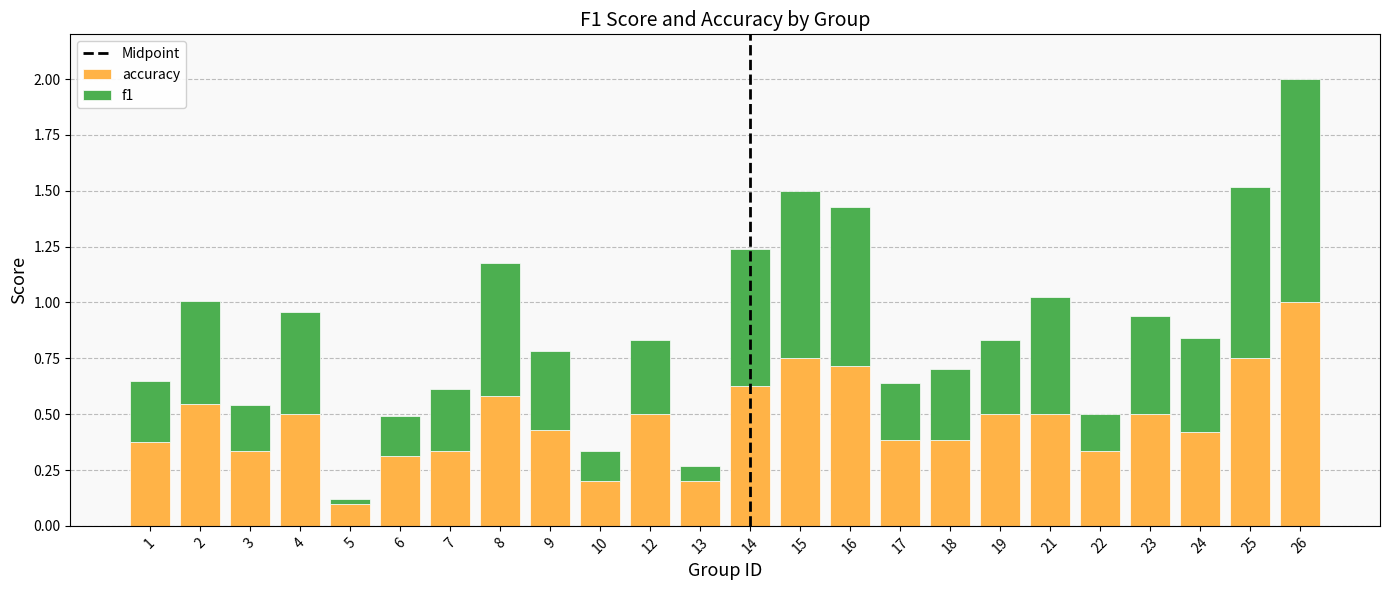

What is the total value across all series at 14?

1.2